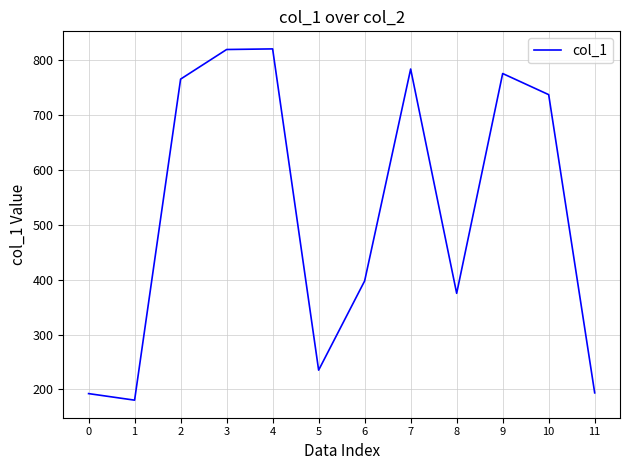

Does the chart have visible grid lines?

Yes